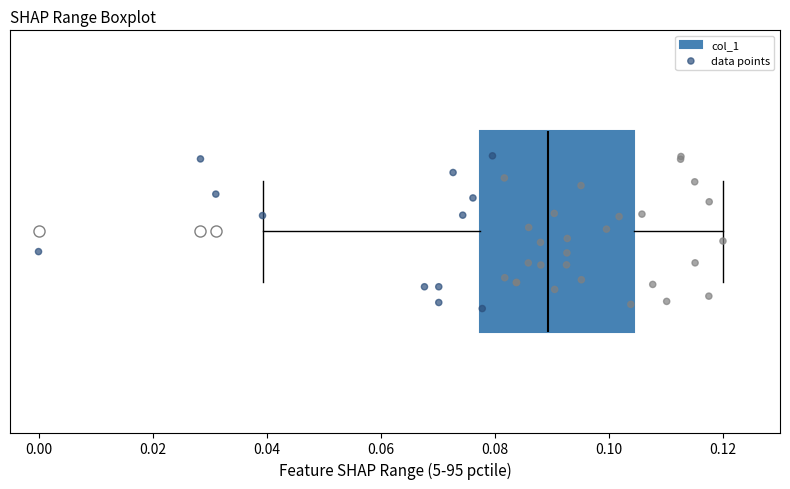

Transcribe this box plot: give where the median line is, the range the box spans, and where the two whiskers end, as read against the x-axis. The values are not printed on the chart, so give them approximately, as read against the axis.

median 0.090, box 0.078 to 0.104, whiskers 0.040 to 0.120